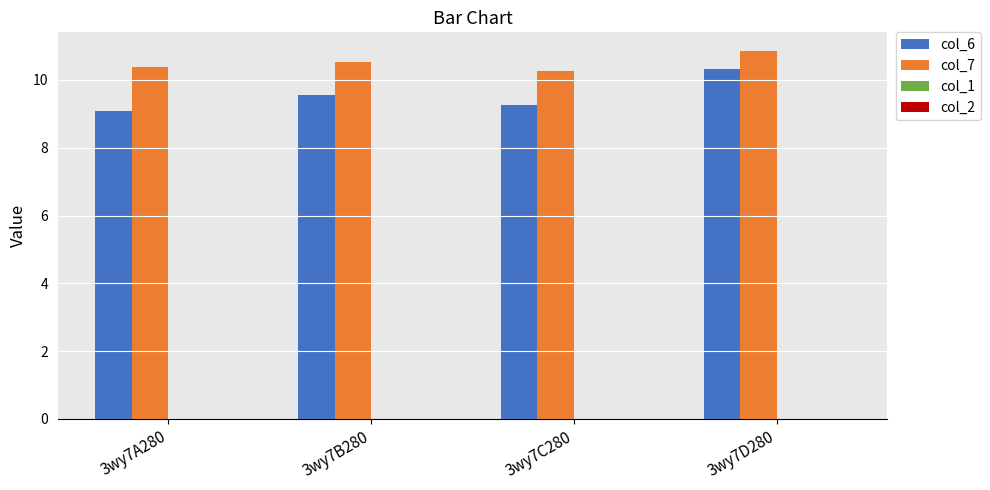

At 3wy7B280, list the series in order from smallest to largest.

col_6, col_7